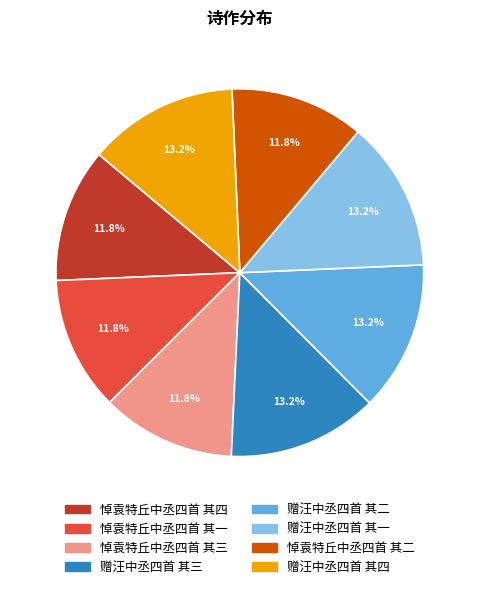

Is it true that 赠汪中丞四首 其三 is 20% of the pie?

False